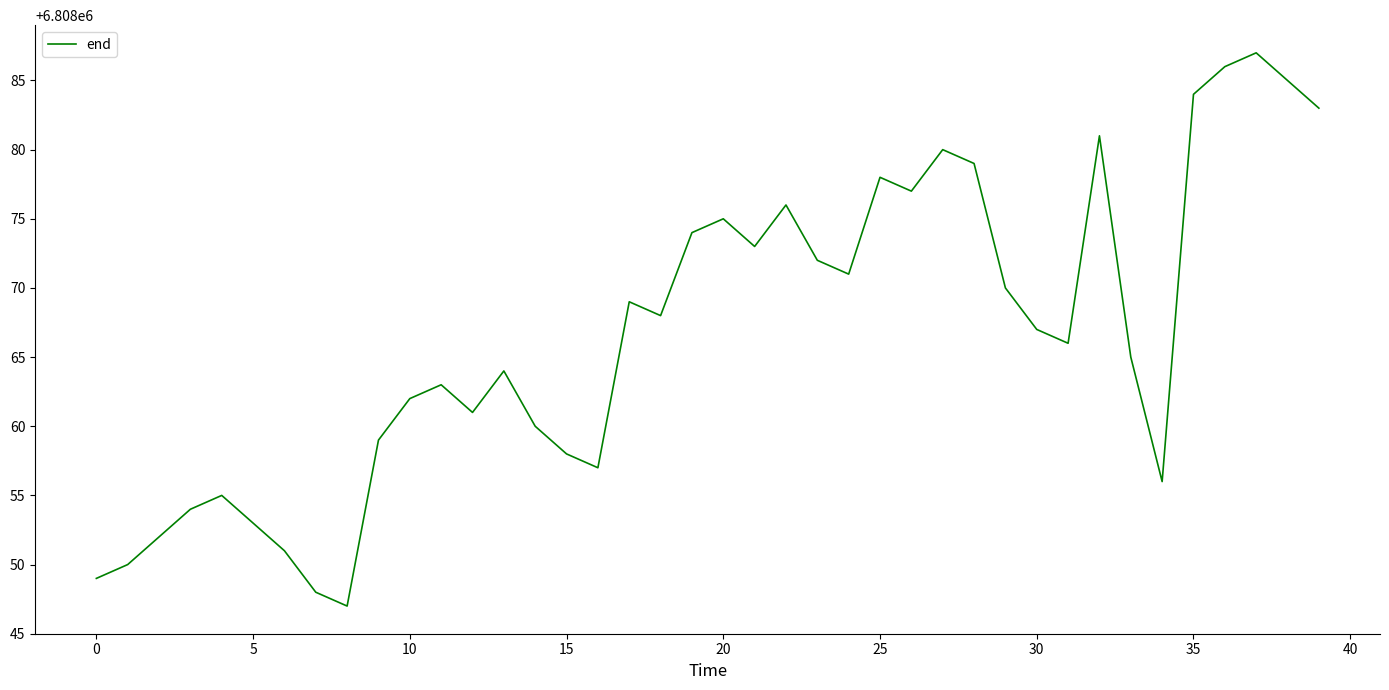

What is the difference between the maximum and minimum values?

40